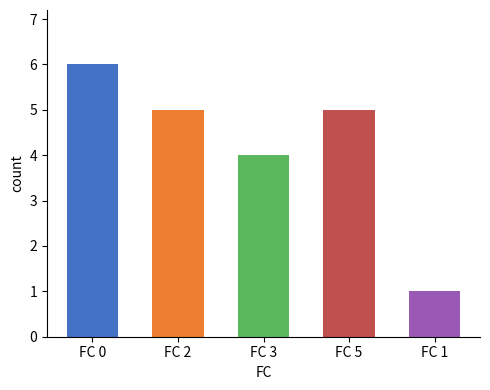

Reading left to right, transcribe all the data shown in this chart.

FC 0=6	FC 2=5	FC 3=4	FC 5=5	FC 1=1